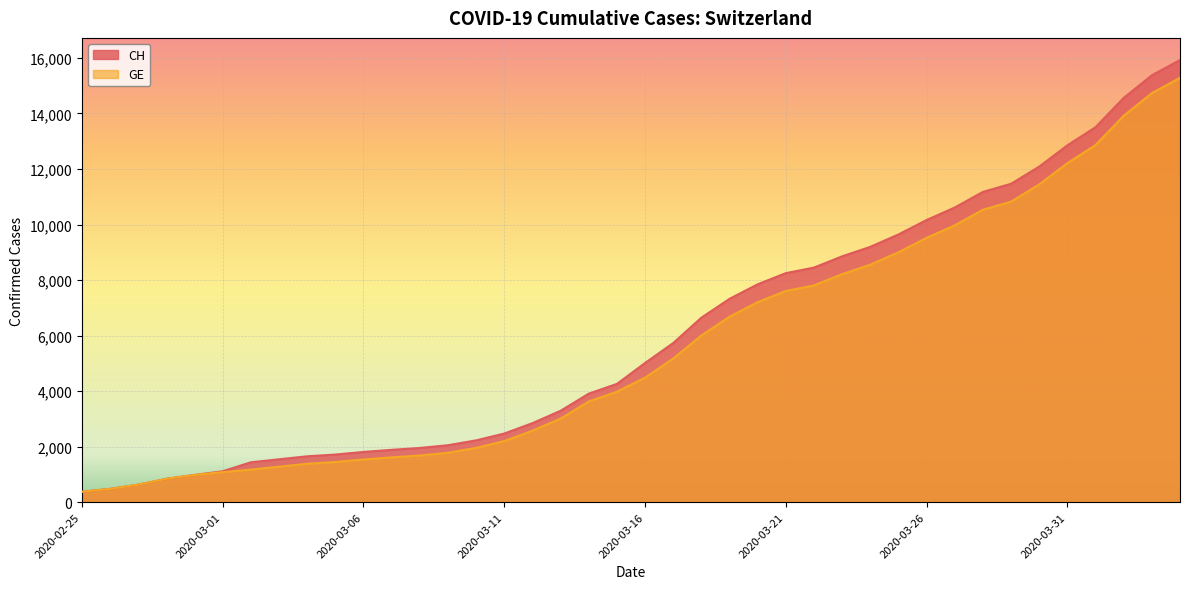

At 2020-03-10, list the series in order from largest to smallest.

CH, GE